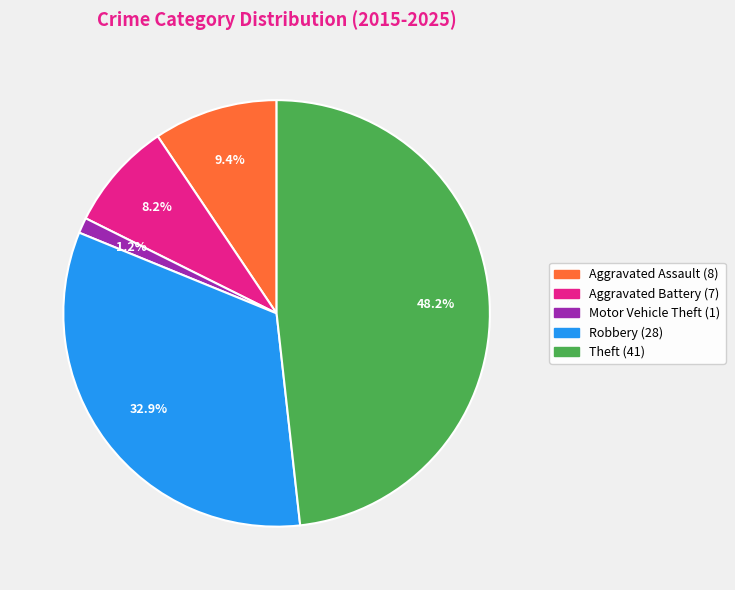

True or false: Theft accounts for 48% of the total.

True